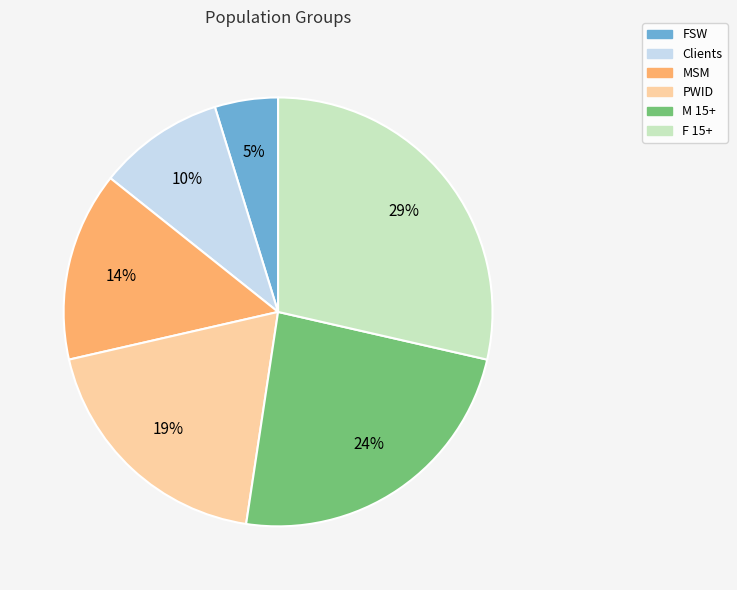

Which category has the smallest portion of the pie?

FSW